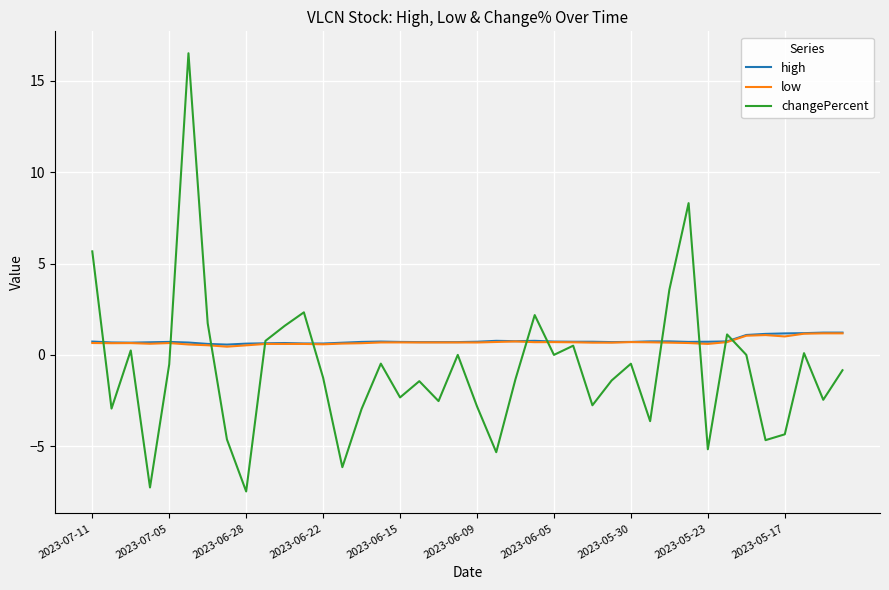

What are all the series names shown in the legend?

high, low, changePercent